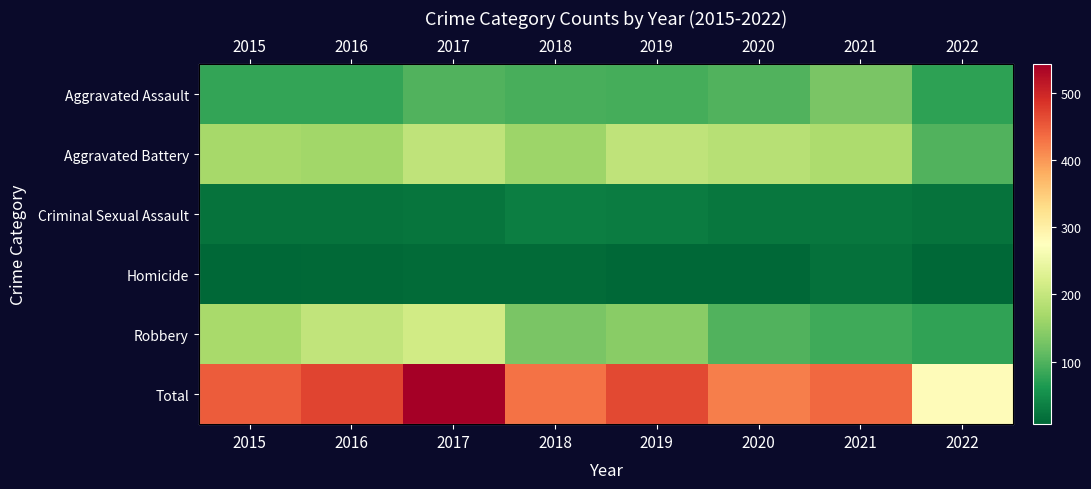

At which category is the sum across all series the highest?

2017